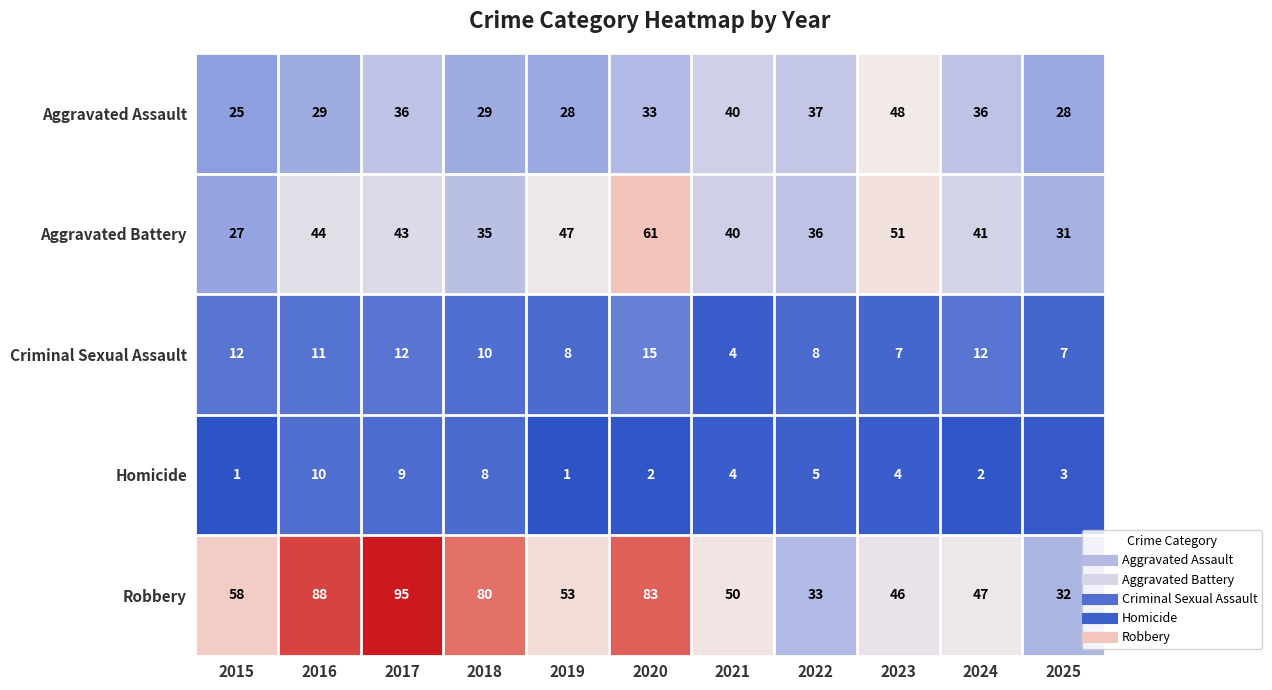

Rank the series by their maximum value, from lowest to highest.

Homicide, Criminal Sexual Assault, Aggravated Assault, Aggravated Battery, Robbery